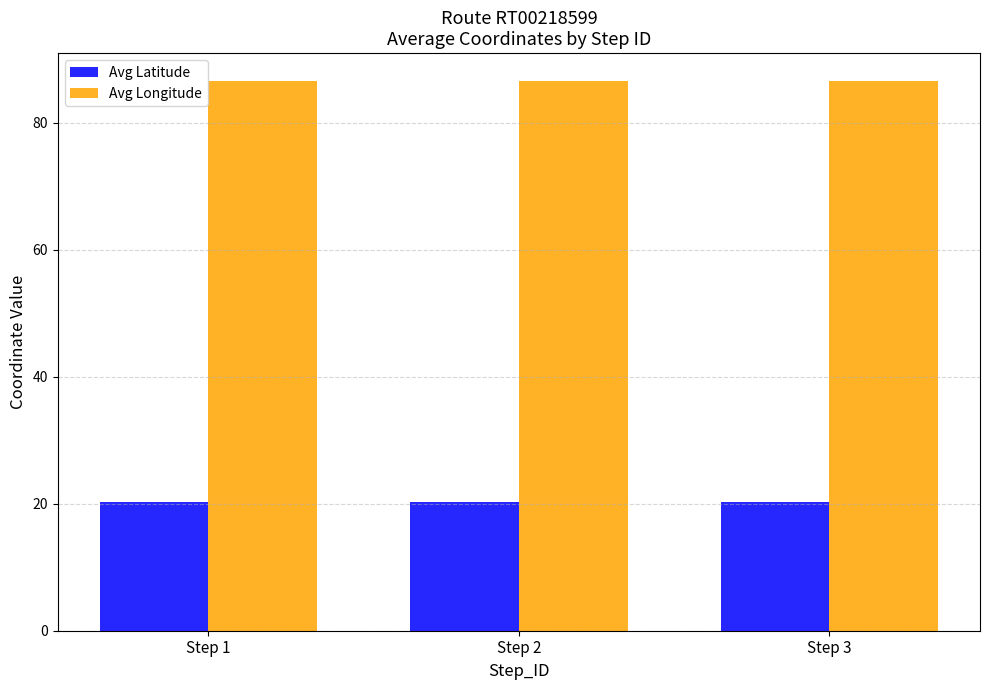

What is the average value of the Avg Longitude series?

86.6